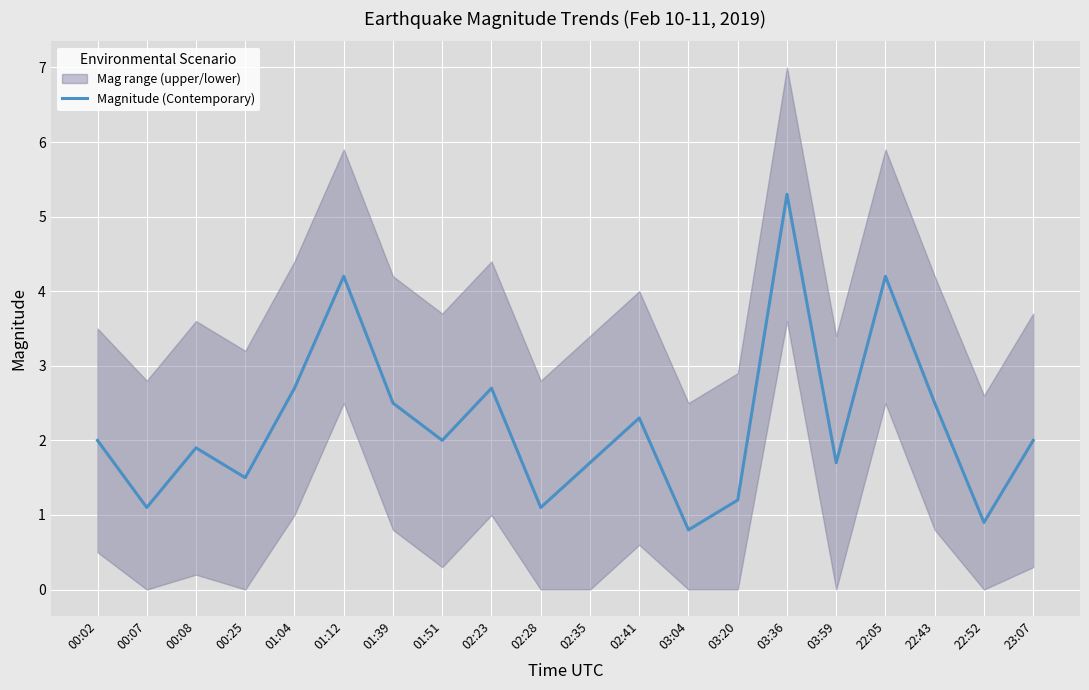

What value does the data have at 02:28?

1.1